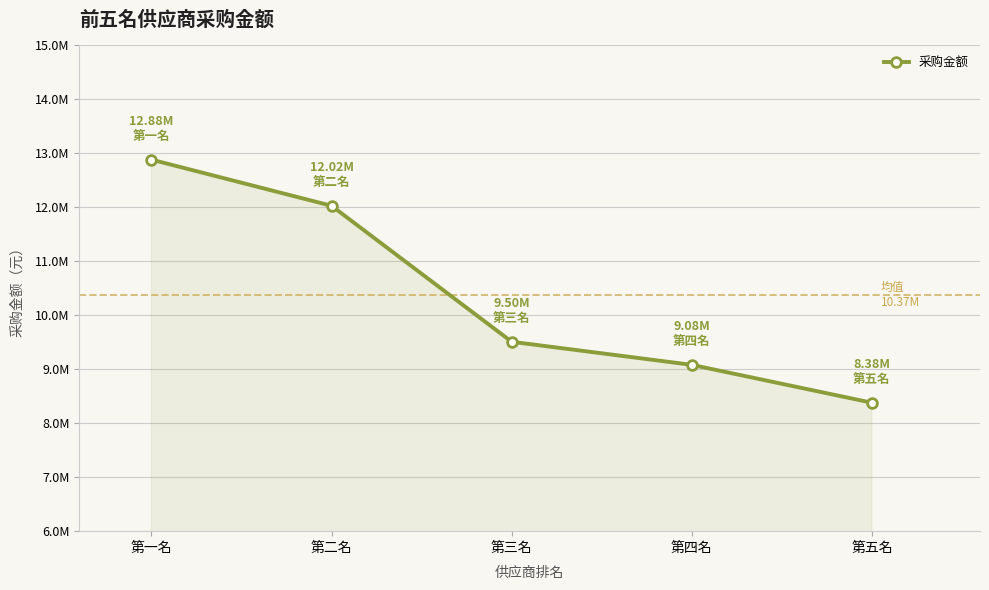

What is the greatest value displayed?

12875240.9